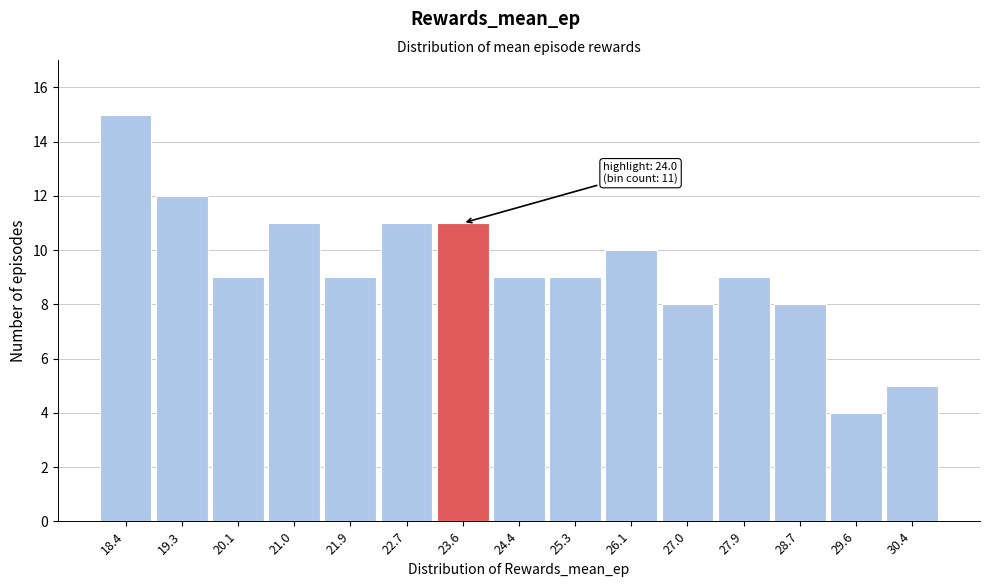

Reading right to left, transcribe all the data shown in this chart.

30.4=5	29.6=4	28.7=8	27.9=9	27.0=8	26.1=10	25.3=9	24.4=9	23.6=11	22.7=11	21.9=9	21.0=11	20.1=9	19.3=12	18.4=15